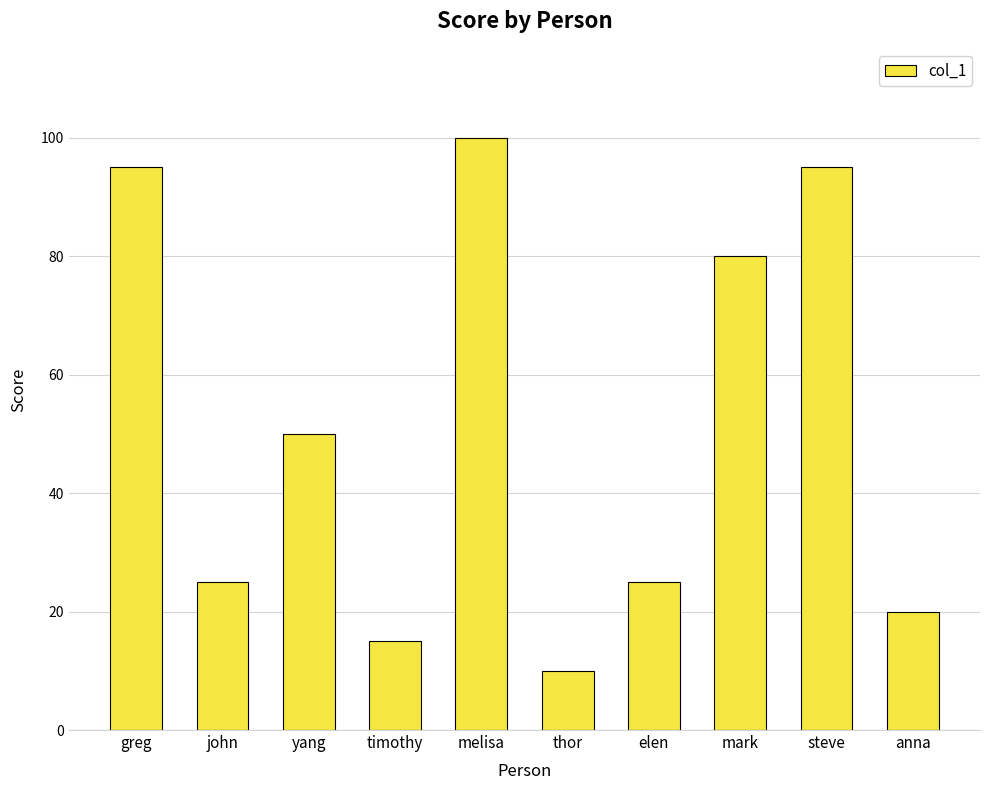

What is the sum of all values?

515